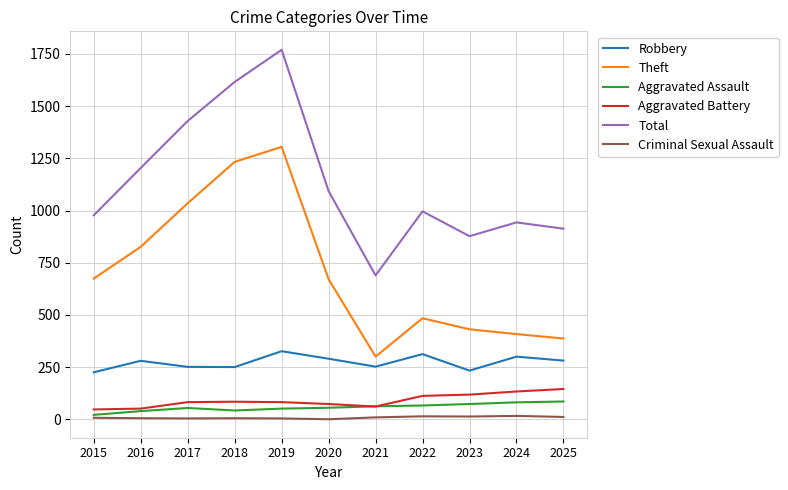

What is the maximum value for Theft?

1305